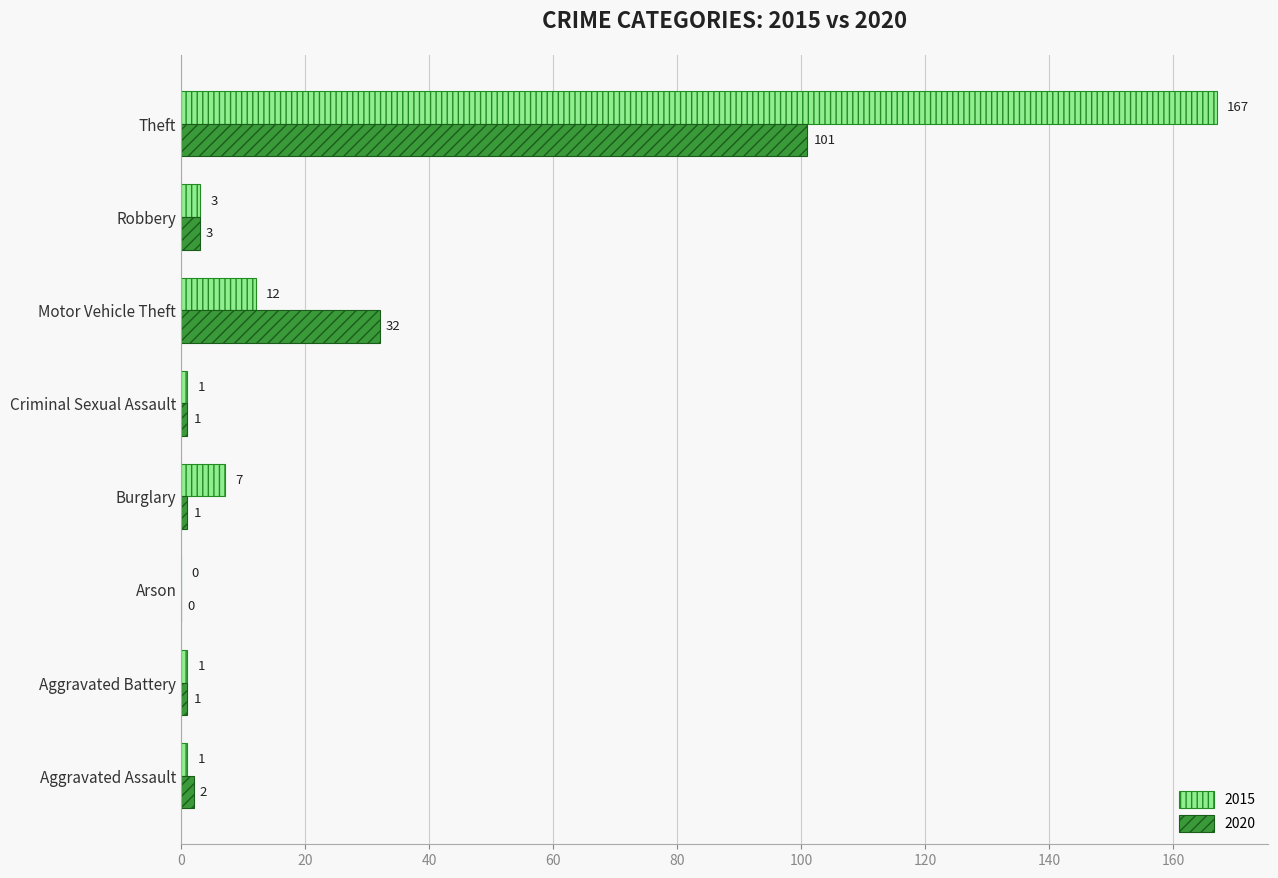

Which series changed the most between Aggravated Assault and Theft?

2015